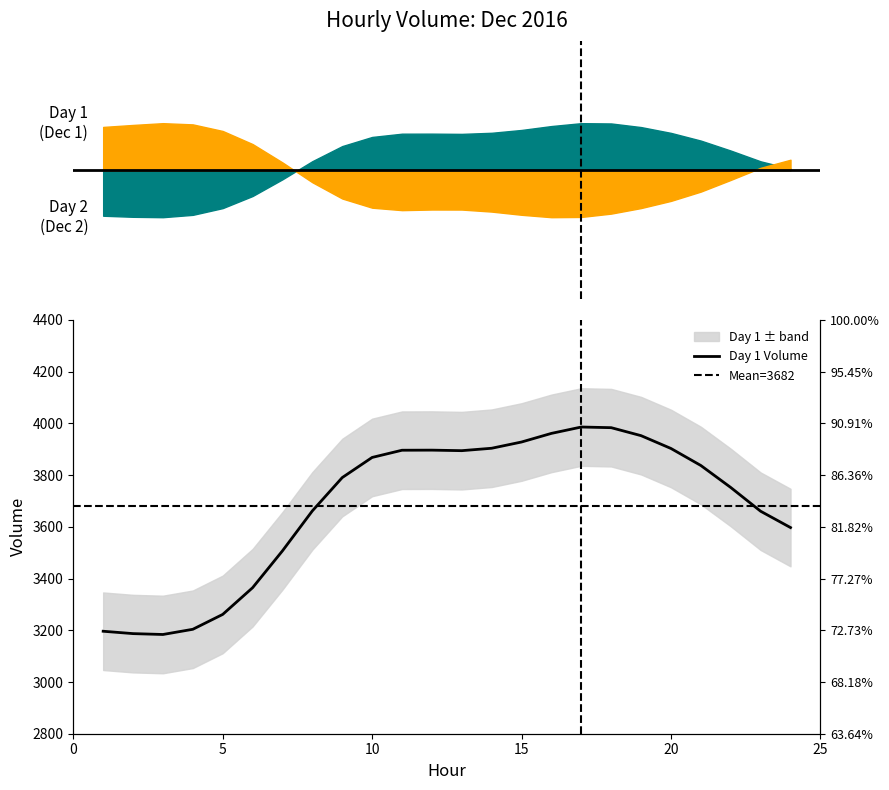

Between 8 and 7, which is larger?

8